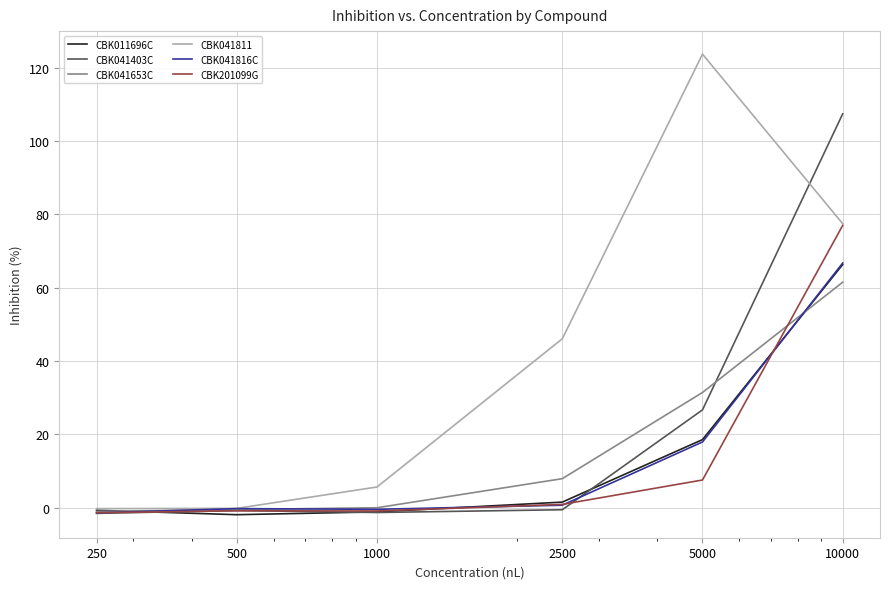

Which series has the largest range (max minus min)?

CBK041811